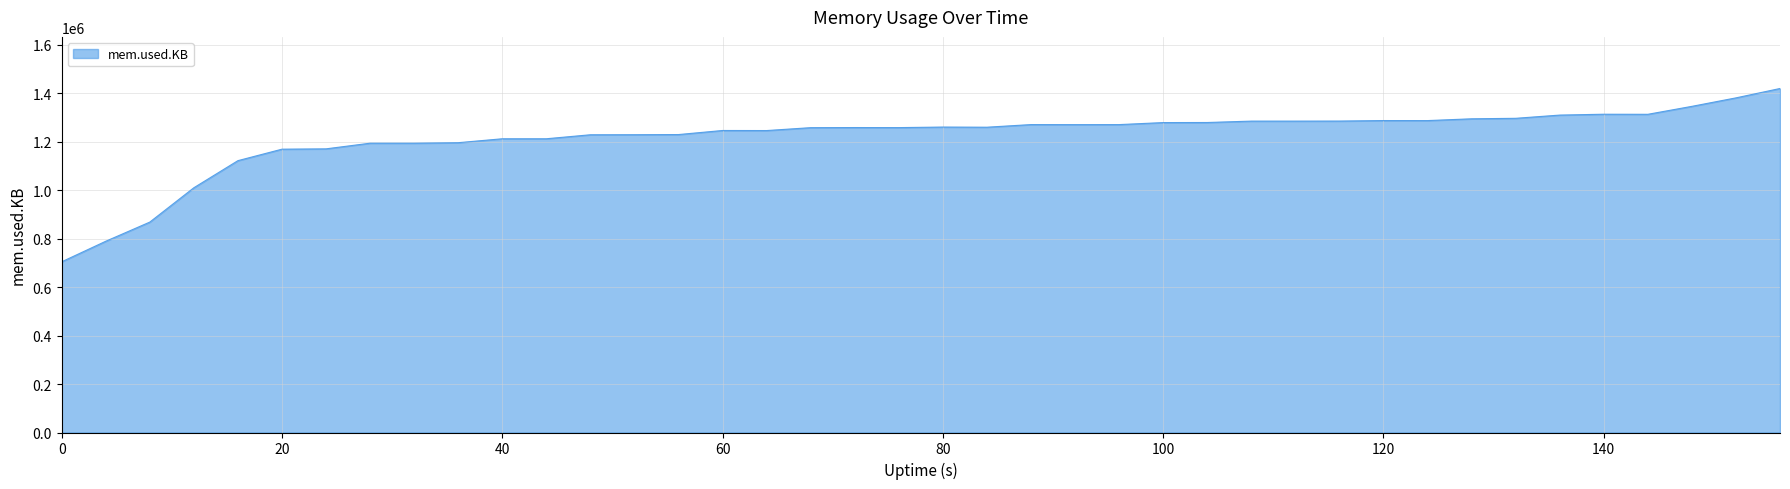

What is the greatest value displayed?

1420024